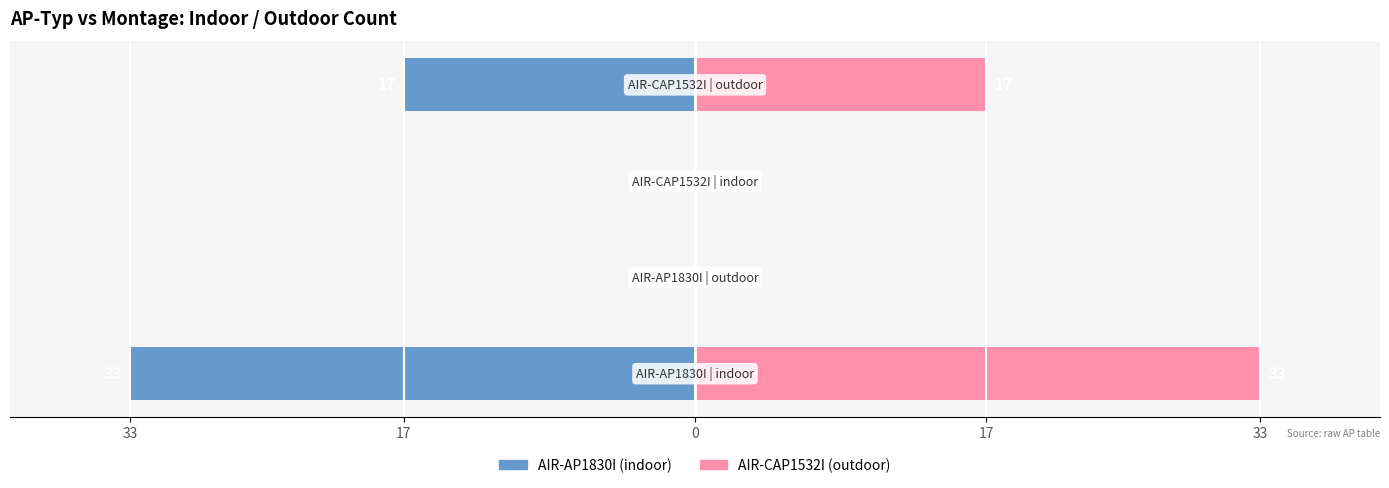

Count the indoor (AIR-AP1830I) values in the range -17 to 0.

3